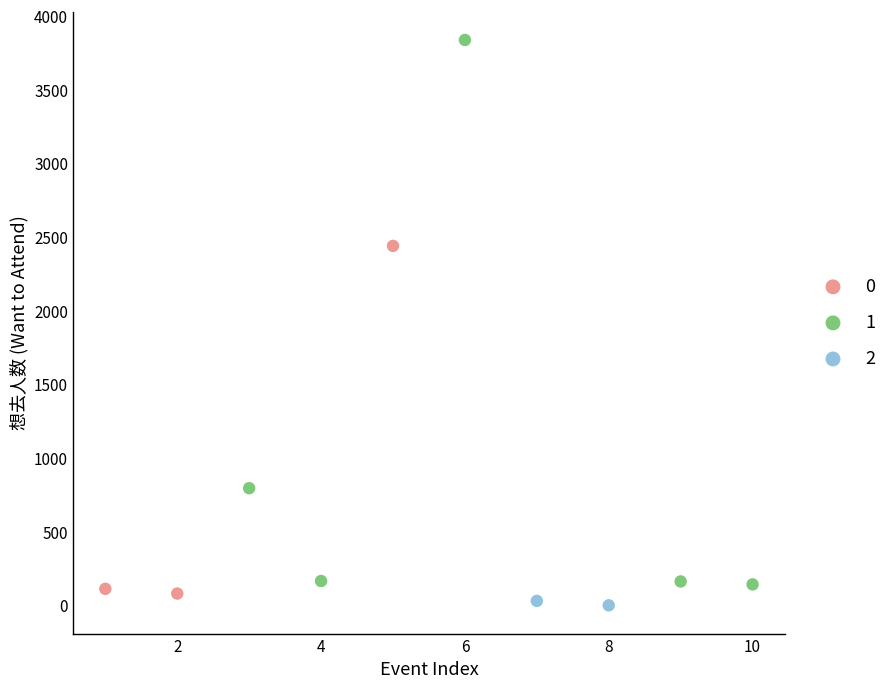

What are all the series names shown in the legend?

0, 1, 2